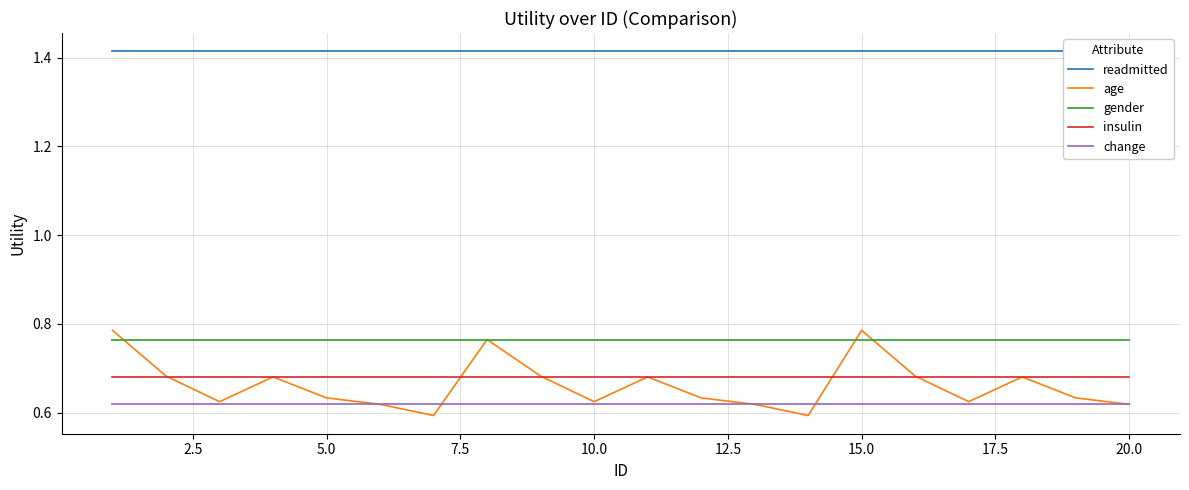

What is the maximum value shown in the chart?

1.4